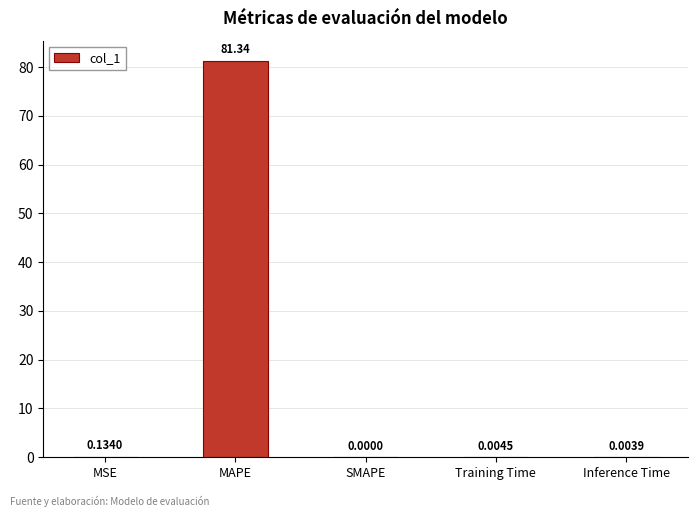

Are the bars grouped side by side (vs. stacked)?

No